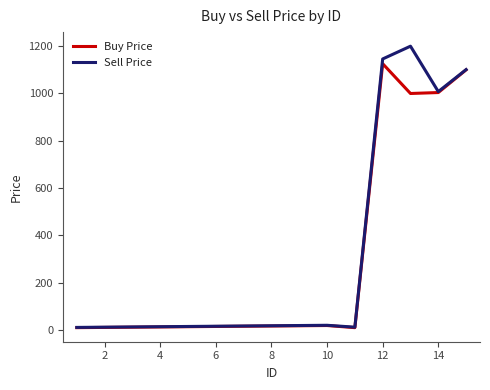

How many lines are shown in the chart?

2